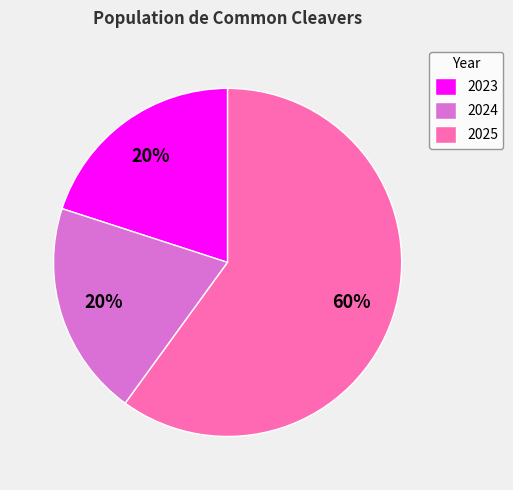

Approximately how many times larger is the value at 2025 compared to 2024?

3.0